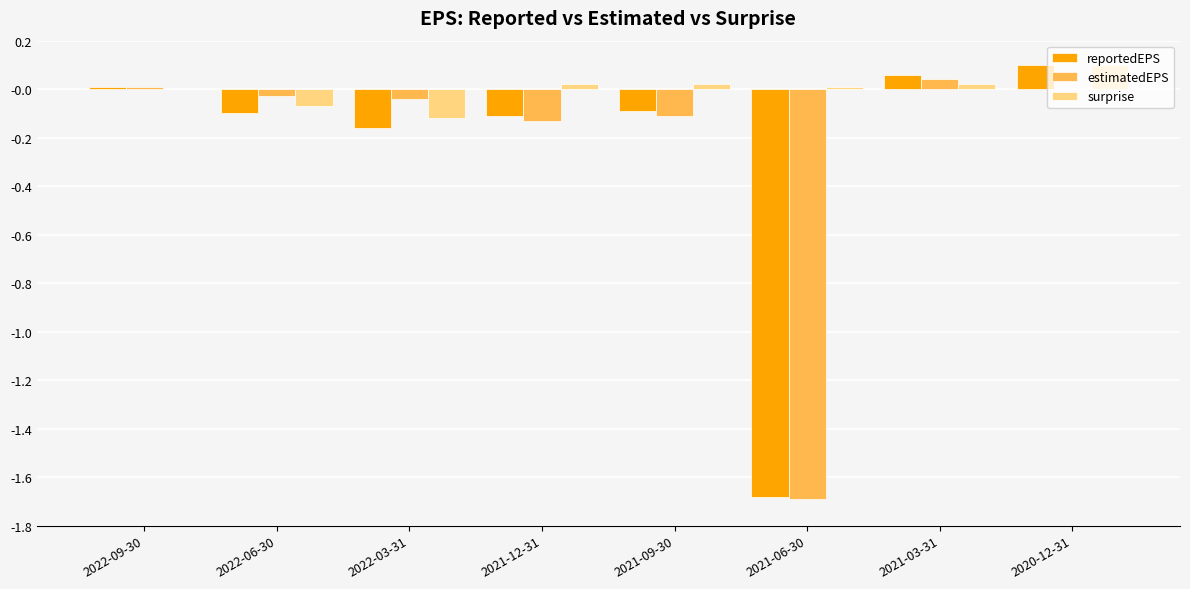

Where is reportedEPS nearest to the value 0?

2022-09-30